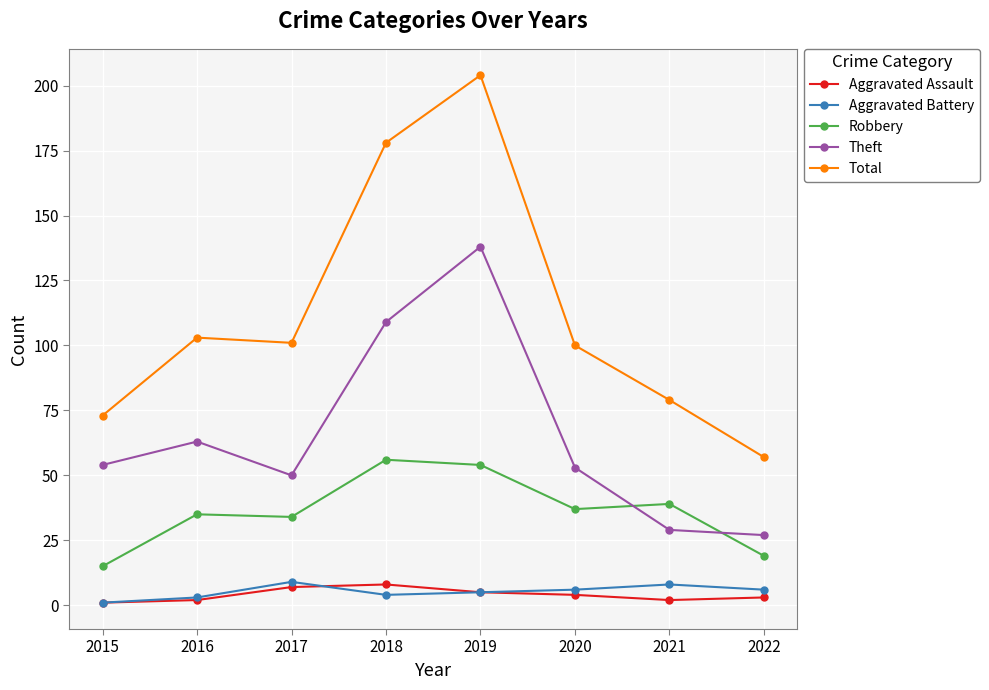

Reading left to right, what are all the values shown in this chart?

Aggravated Assault: 2015=1	2016=2	2017=7	2018=8	2019=5	2020=4	2021=2	2022=3
Aggravated Battery: 2015=1	2016=3	2017=9	2018=4	2019=5	2020=6	2021=8	2022=6
Robbery: 2015=15	2016=35	2017=34	2018=56	2019=54	2020=37	2021=39	2022=19
Theft: 2015=54	2016=63	2017=50	2018=109	2019=138	2020=53	2021=29	2022=27
Total: 2015=73	2016=103	2017=101	2018=178	2019=204	2020=100	2021=79	2022=57